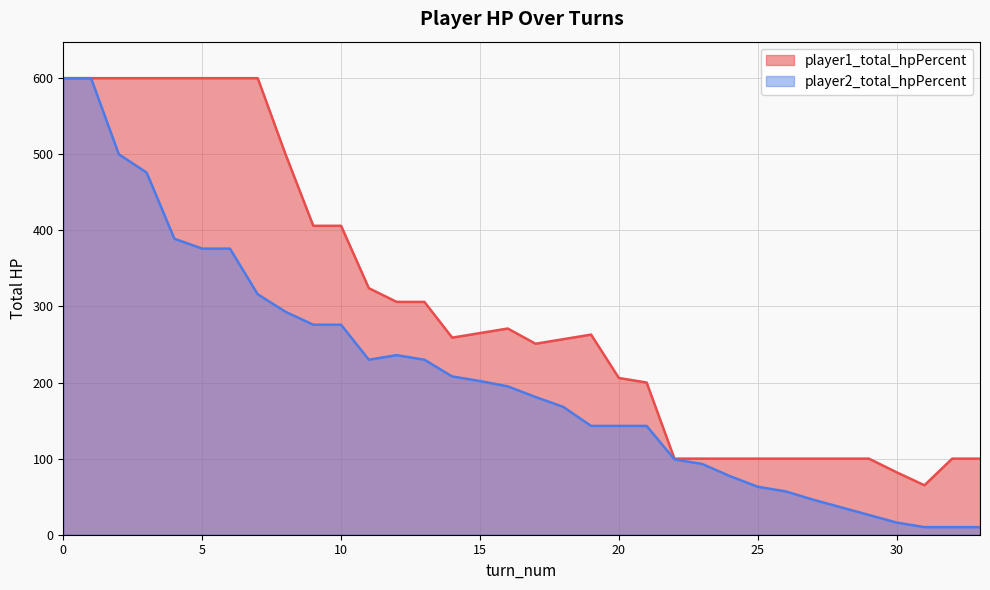

Reading left to right, transcribe all the data shown in this chart.

player1_total_hpPercent: 0=600	1=600	2=600	3=600	4=600	5=600	6=600	7=600	8=500	9=406	10=406	11=324	12=306	13=306	14=259	15=265	16=271	17=251	18=257	19=263	20=206	21=200	22=100	23=100	24=100	25=100	26=100	27=100	28=100	29=100	30=82	31=65	32=100	33=100
player2_total_hpPercent: 0=600	1=600	2=500	3=476	4=389	5=376	6=376	7=316	8=293	9=276	10=276	11=230	12=236	13=230	14=208	15=202	16=195	17=181	18=168	19=143	20=143	21=143	22=99	23=93	24=77	25=63	26=57	27=46	28=36	29=26	30=16	31=10	32=10	33=10